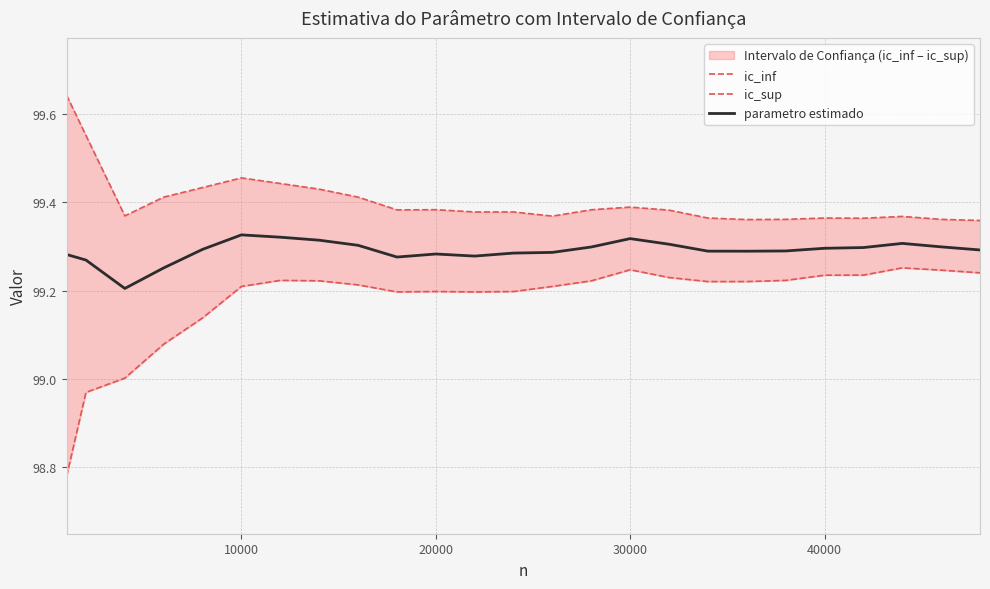

True or false: parametro estimado has a value of 44.4 at 10000.

False